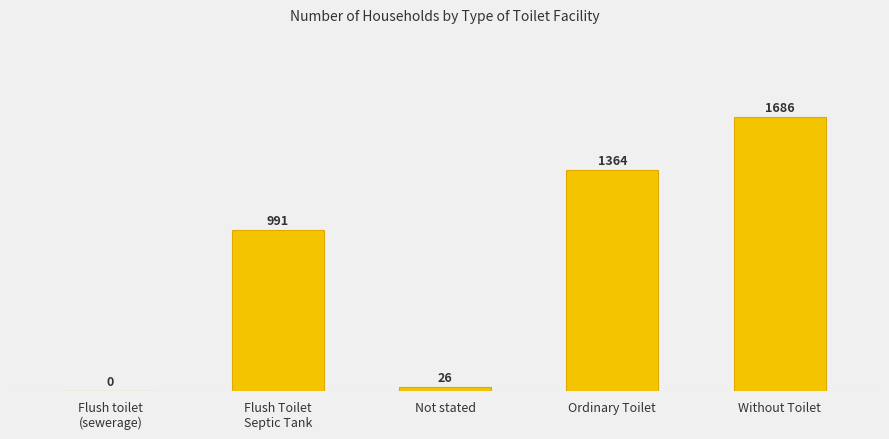

Reading left to right, list all the values displayed in this chart.

Flush toilet
(sewerage)=0	Flush Toilet
Septic Tank=991	Not stated=26	Ordinary Toilet=1364	Without Toilet=1686